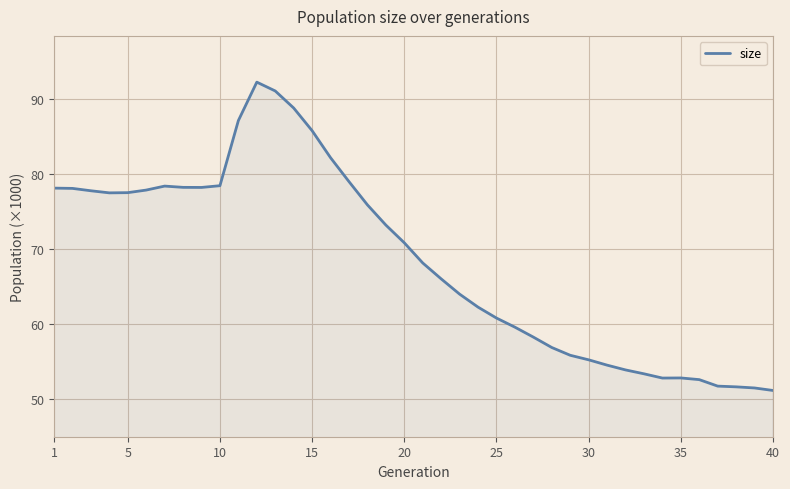

Does the chart have visible grid lines?

Yes